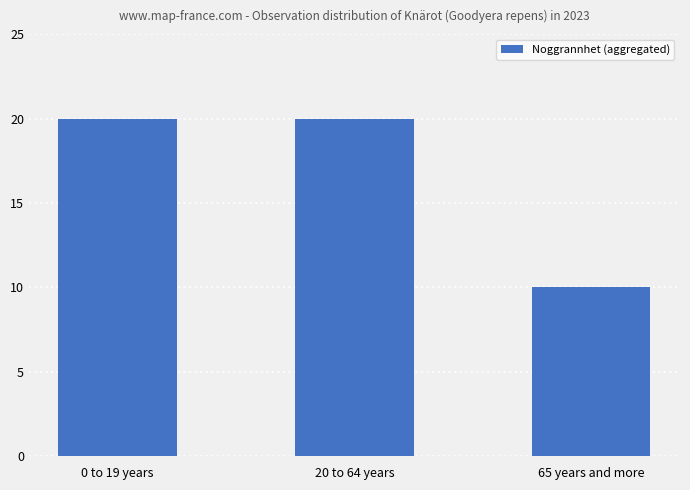

Does the chart contain stacked bars?

No